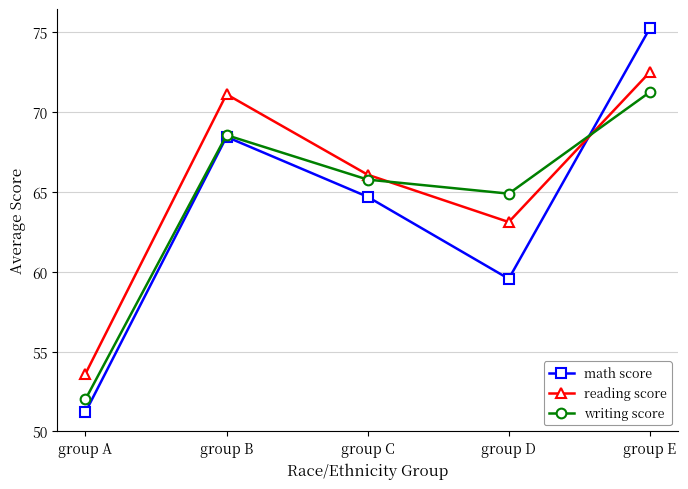

Between group A and group C, which series saw the biggest shift?

writing score